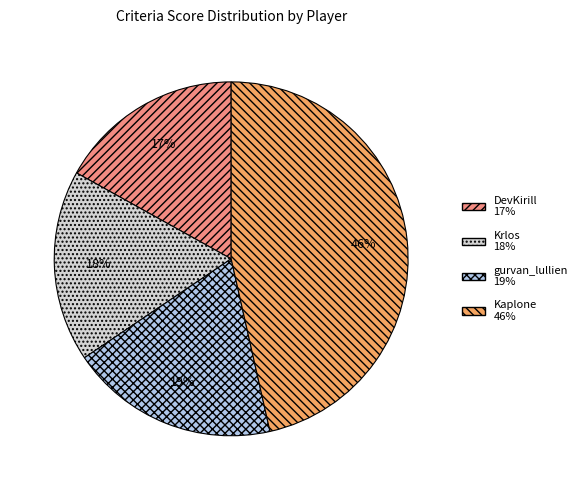

Does any single category account for the majority?

No